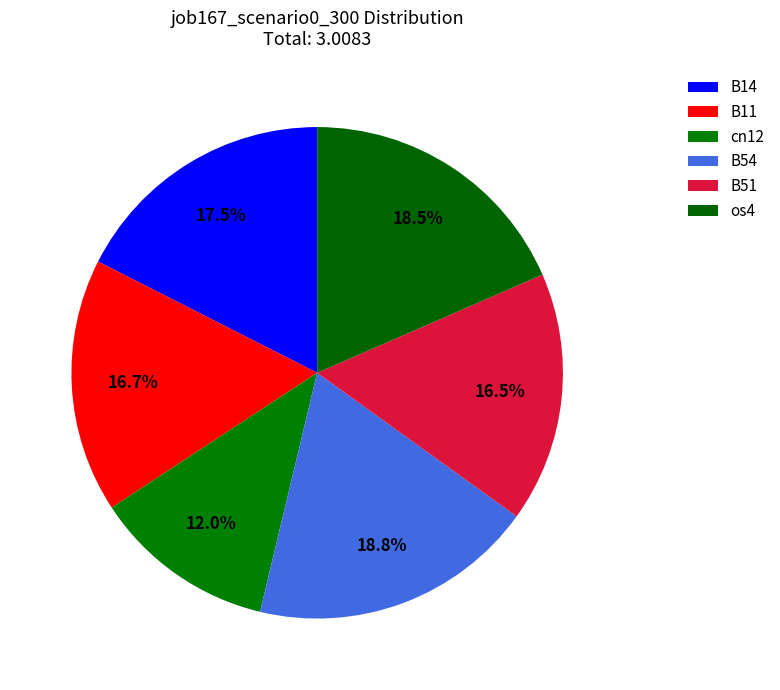

To the nearest percent, what is the difference between the B11 and cn12 slice percentages?

5%